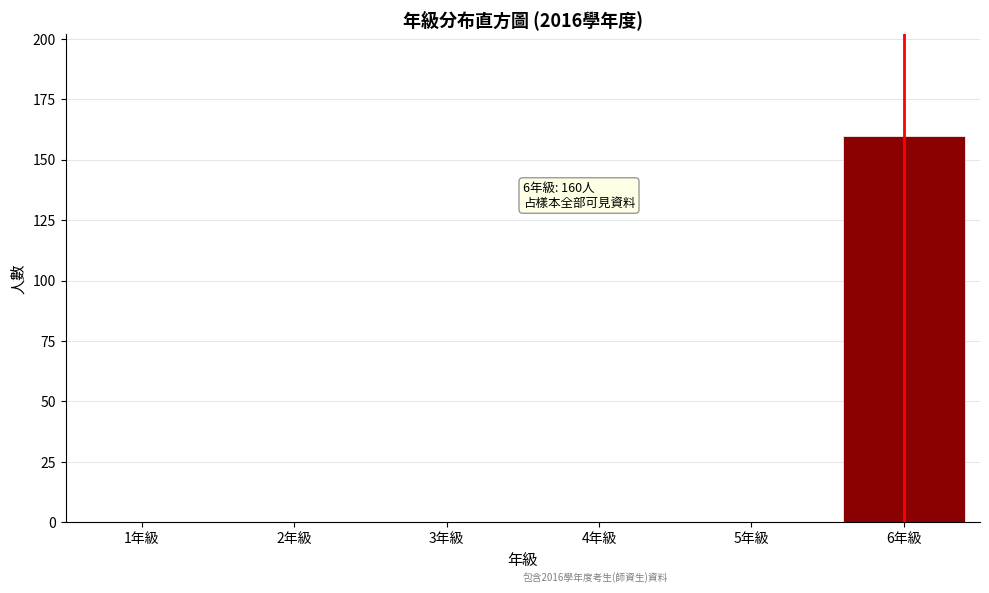

Reading left to right, what are all the values shown in this chart?

1年級=0	2年級=0	3年級=0	4年級=0	5年級=0	6年級=160